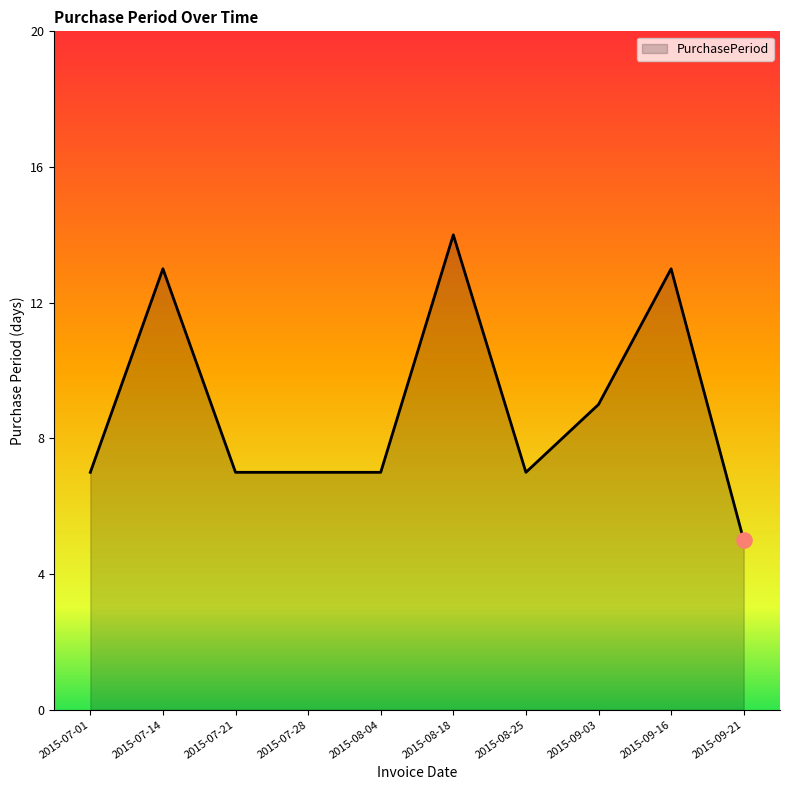

What is the change in value from 2015-08-18 to 2015-09-21?

-9